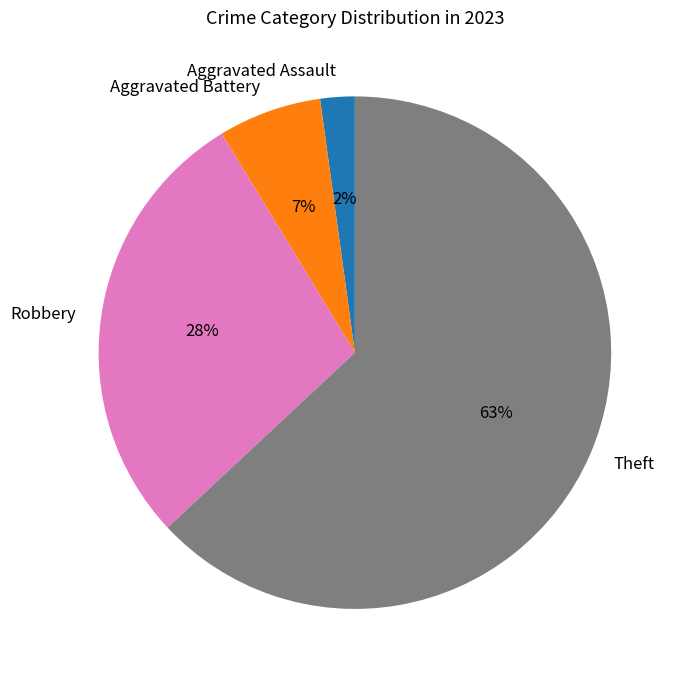

Which category has the smallest portion of the pie?

Aggravated Assault